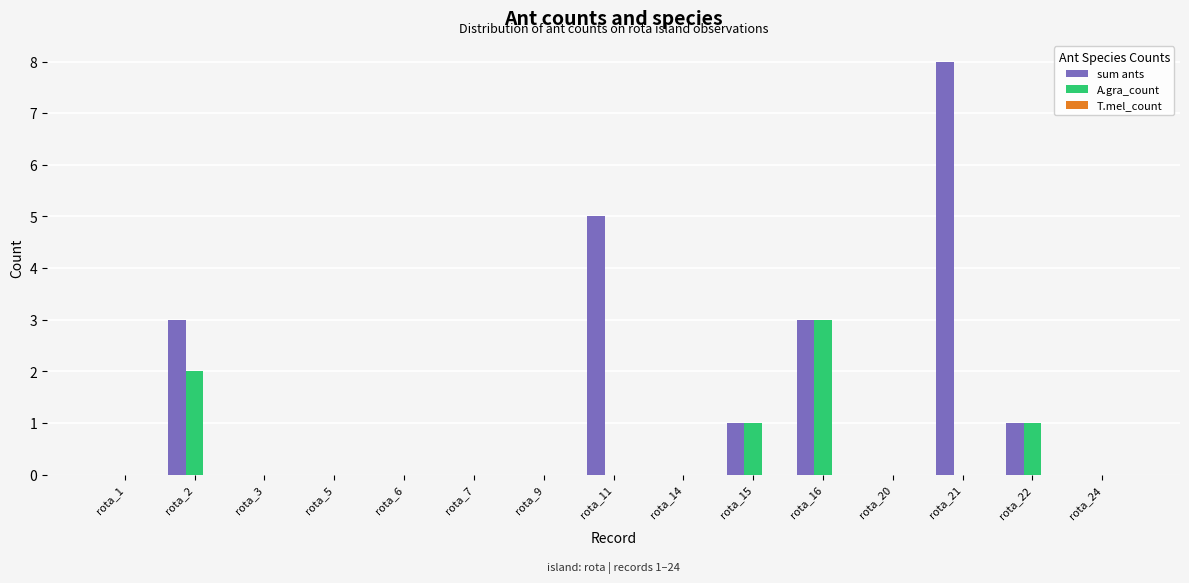

Between rota_11 and rota_16, which series saw the biggest shift?

A.gra_count